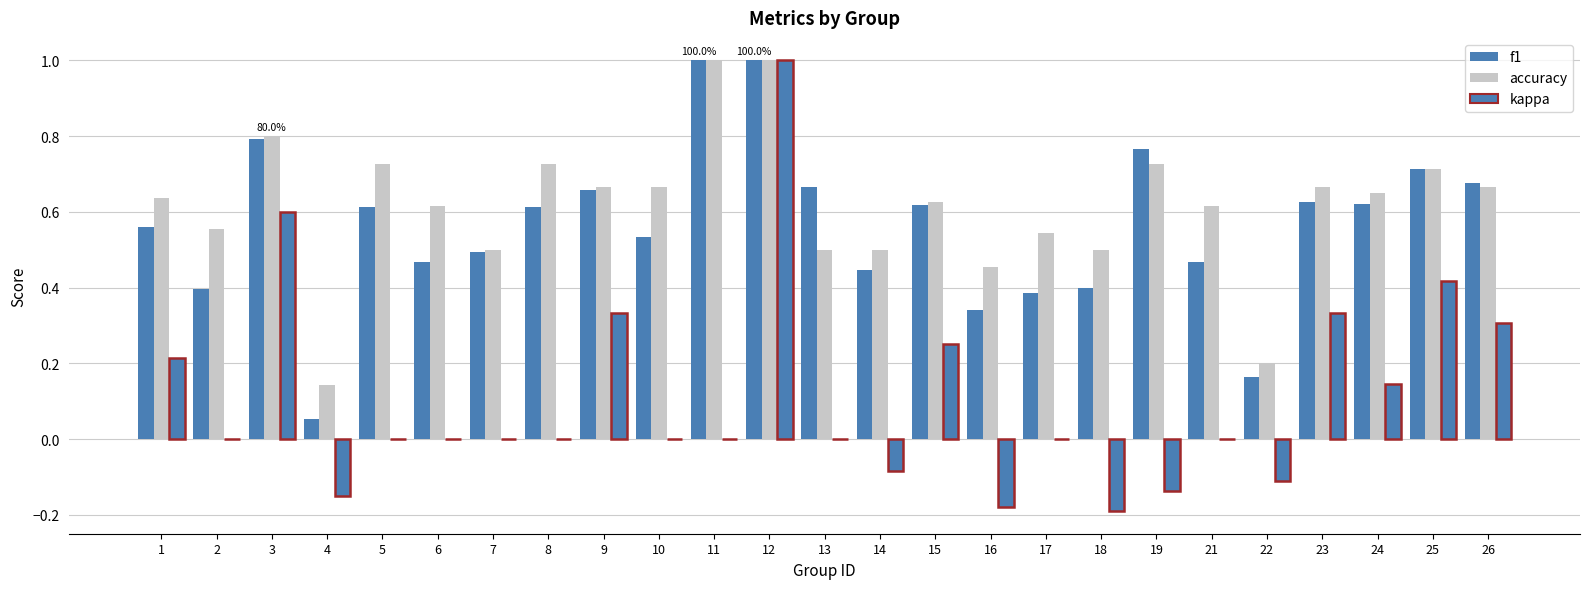

How many data points does each series have?

25